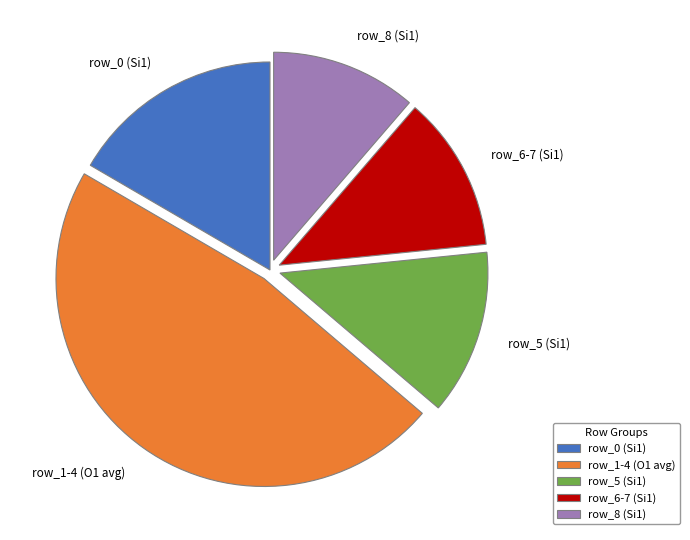

Combined, do row_6-7 (Si1) and row_5 (Si1) account for over 50%?

No